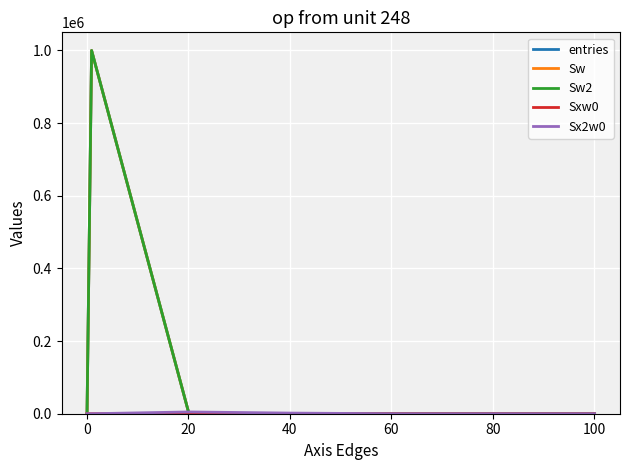

Does the chart display data point markers on the line(s)?

No